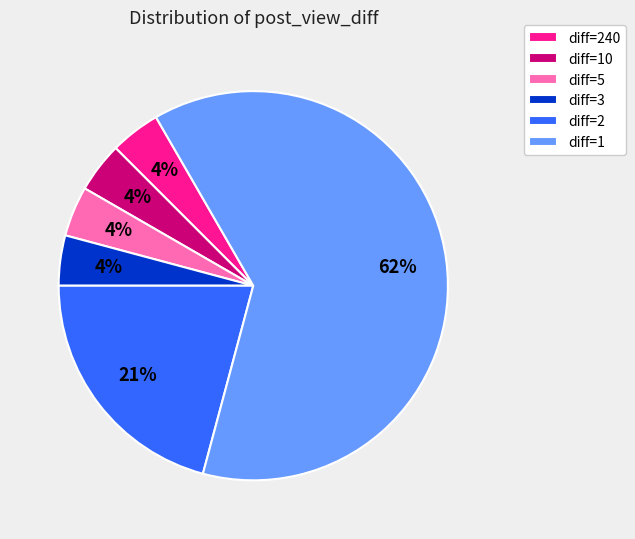

To the nearest percent, what is the average slice percentage?

17%